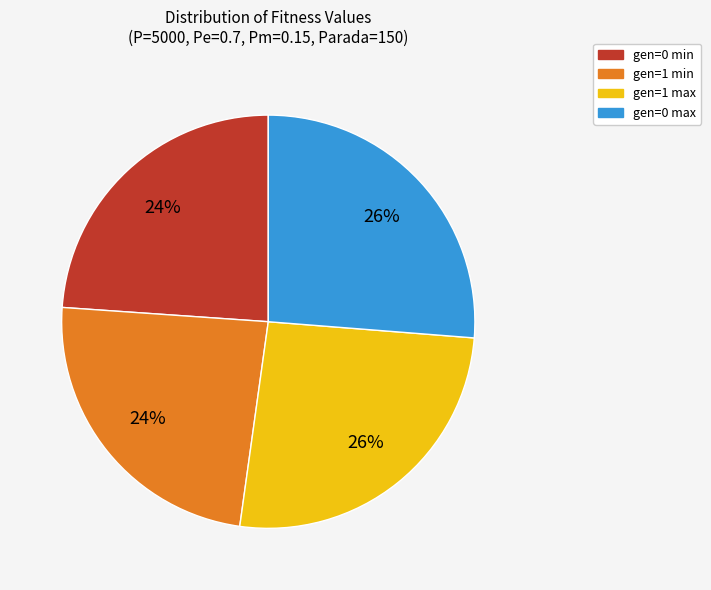

Does any single category account for the majority?

No